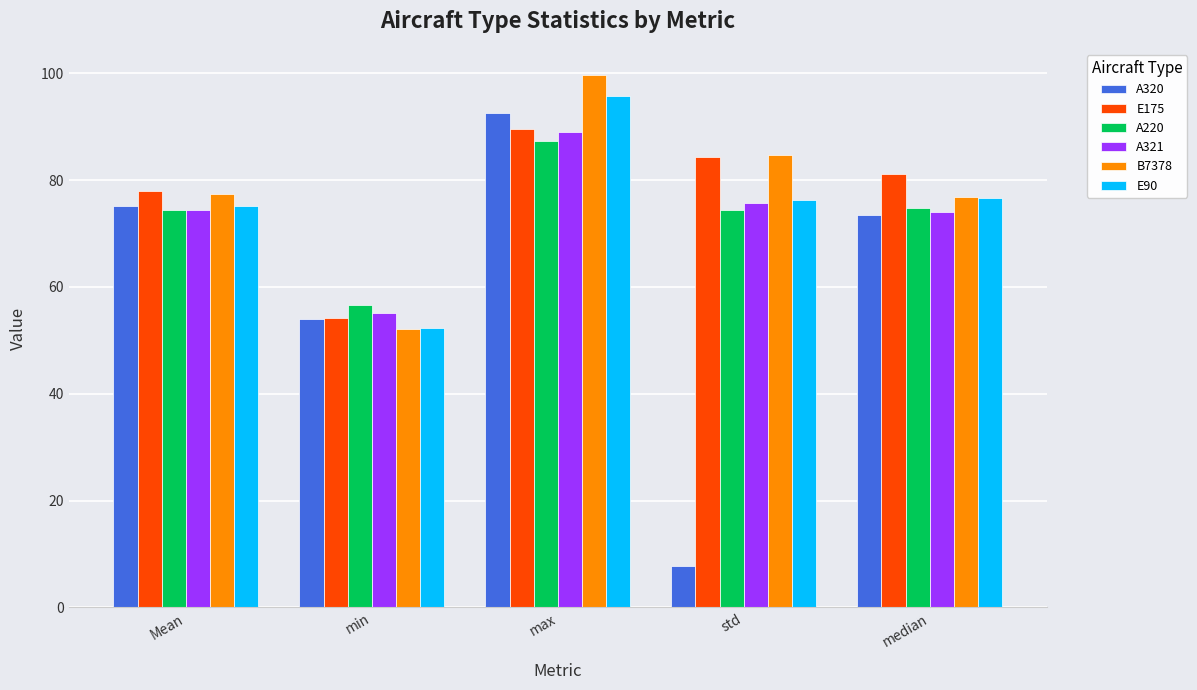

What position from the left is std?

4